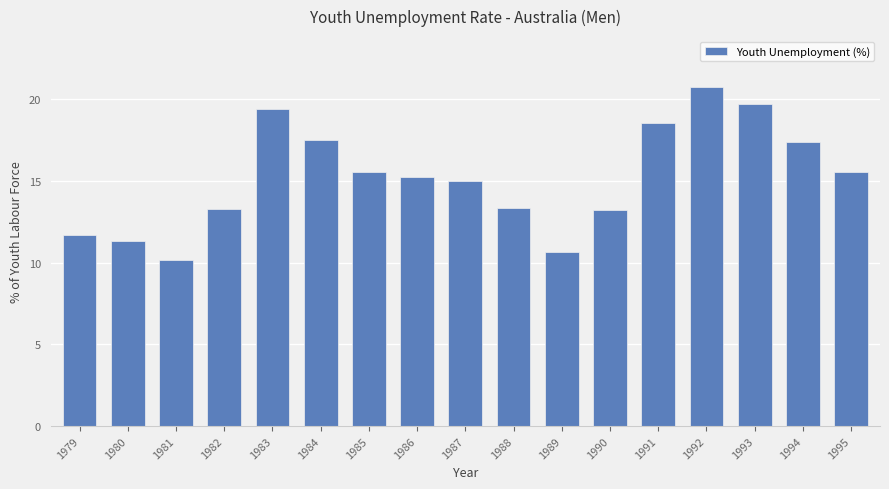

How many series are shown in this chart?

1